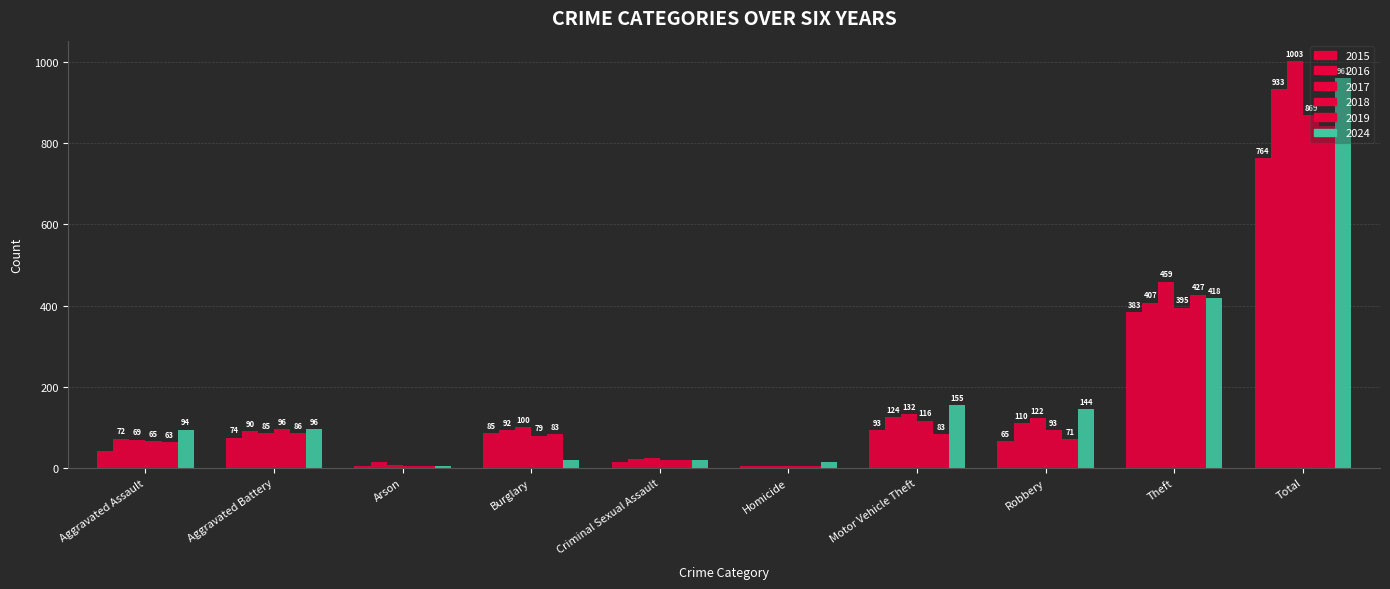

Are the bars grouped side by side (vs. stacked)?

Yes